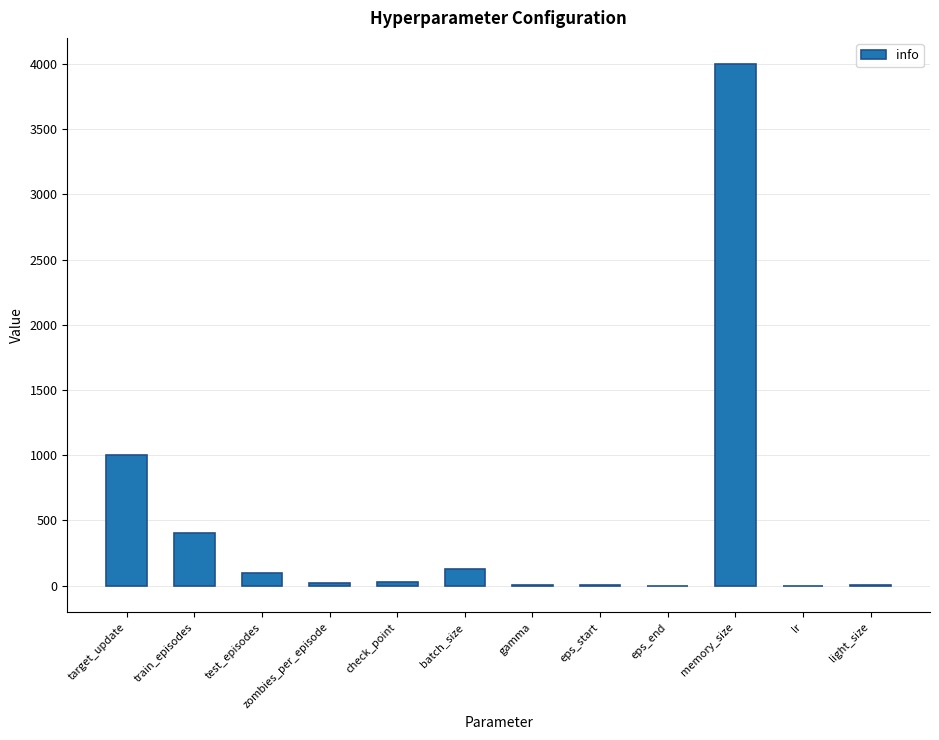

What value does the data have at test_episodes?

100.0